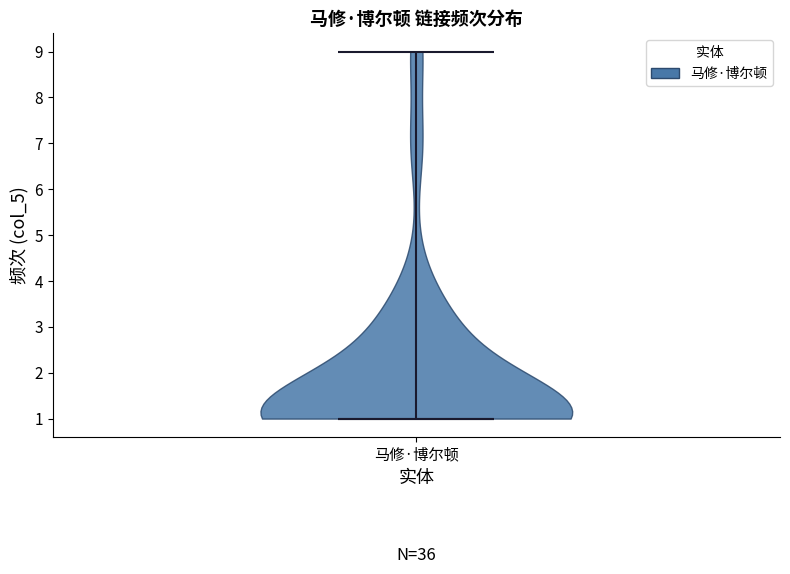

What is the highest point the violin for 马修·博尔顿 reaches on the y-axis? The values are not printed on the chart, so give them approximately, as read against the axis.

9